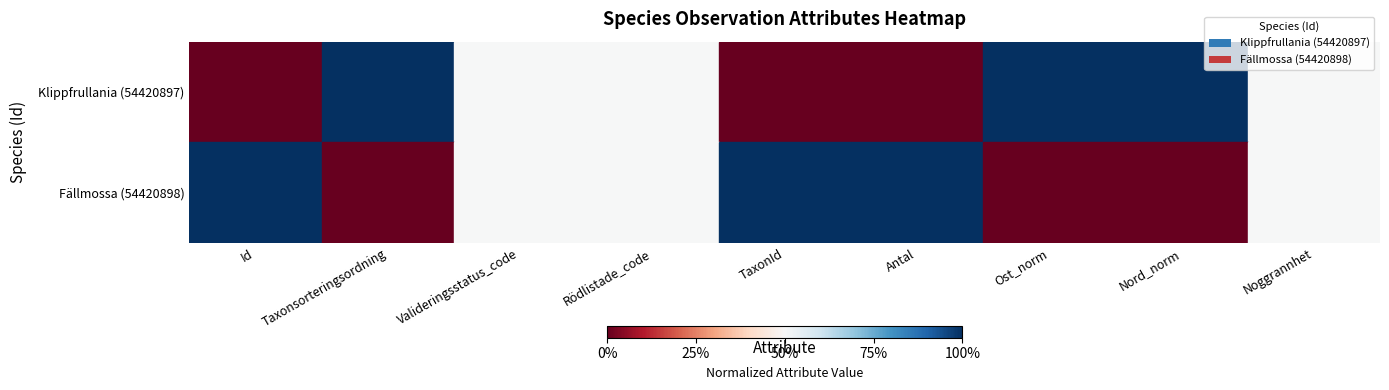

Reading left to right, what are all the values shown in this chart?

Klippfrullania (54420897): Id=1.0	Taxonsorteringsordning=0.0	Valideringsstatus_code=0.5	Rödlistade_code=0.5	TaxonId=1.0	Antal=1.0	Ost_norm=0.0	Nord_norm=0.0	Noggrannhet=0.5
Fällmossa (54420898): Id=0.0	Taxonsorteringsordning=1.0	Valideringsstatus_code=0.5	Rödlistade_code=0.5	TaxonId=0.0	Antal=0.0	Ost_norm=1.0	Nord_norm=1.0	Noggrannhet=0.5